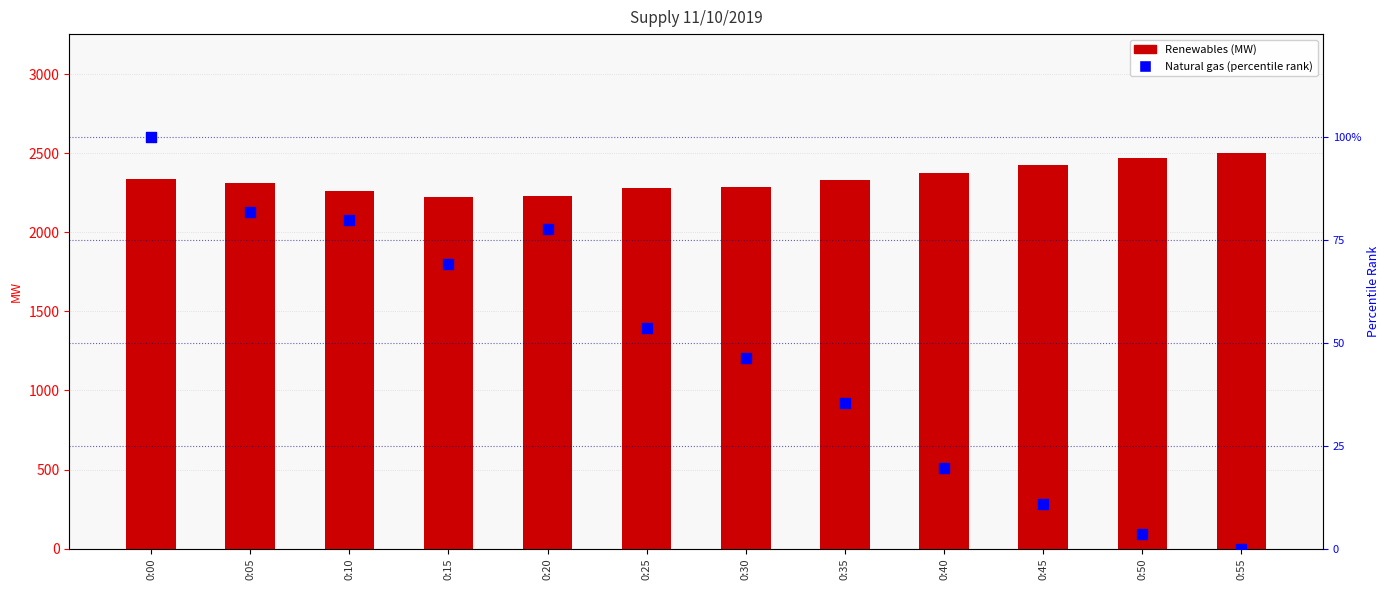

Which series reaches the minimum Y coordinate?

Natural gas (percentile)